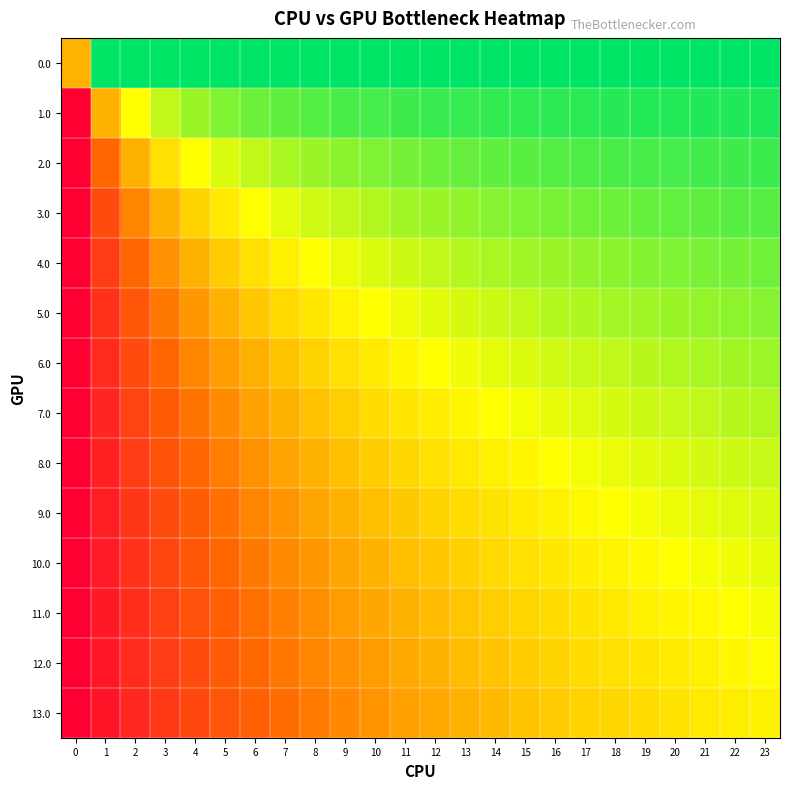

Reading right to left, extract all data points from this chart.

row_0: 1.0	1.0	1.0	1.0	1.0	1.0	1.0	1.0	1.0	1.0	1.0	1.0	1.0	1.0	1.0	1.0	1.0	1.0	1.0	1.0	1.0	1.0	1.0	0.5
row_1: 1.0	1.0	1.0	1.0	0.9	0.9	0.9	0.9	0.9	0.9	0.9	0.9	0.9	0.9	0.9	0.9	0.9	0.9	0.8	0.8	0.7	0.7	0.5	0.0
row_2: 0.9	0.9	0.9	0.9	0.9	0.9	0.9	0.9	0.9	0.9	0.9	0.9	0.8	0.8	0.8	0.8	0.8	0.7	0.7	0.7	0.6	0.5	0.3	0.0
row_3: 0.9	0.9	0.9	0.9	0.9	0.9	0.8	0.8	0.8	0.8	0.8	0.8	0.8	0.8	0.7	0.7	0.7	0.7	0.6	0.6	0.5	0.4	0.2	0.0
row_4: 0.9	0.8	0.8	0.8	0.8	0.8	0.8	0.8	0.8	0.8	0.8	0.7	0.7	0.7	0.7	0.7	0.6	0.6	0.6	0.5	0.4	0.3	0.2	0.0
row_5: 0.8	0.8	0.8	0.8	0.8	0.8	0.8	0.8	0.7	0.7	0.7	0.7	0.7	0.7	0.6	0.6	0.6	0.5	0.5	0.4	0.4	0.3	0.2	0.0
row_6: 0.8	0.8	0.8	0.8	0.8	0.7	0.7	0.7	0.7	0.7	0.7	0.7	0.6	0.6	0.6	0.6	0.5	0.5	0.5	0.4	0.3	0.2	0.1	0.0
row_7: 0.8	0.8	0.7	0.7	0.7	0.7	0.7	0.7	0.7	0.7	0.6	0.6	0.6	0.6	0.6	0.5	0.5	0.5	0.4	0.4	0.3	0.2	0.1	0.0
row_8: 0.7	0.7	0.7	0.7	0.7	0.7	0.7	0.7	0.7	0.6	0.6	0.6	0.6	0.6	0.5	0.5	0.5	0.4	0.4	0.3	0.3	0.2	0.1	0.0
row_9: 0.7	0.7	0.7	0.7	0.7	0.7	0.7	0.6	0.6	0.6	0.6	0.6	0.5	0.5	0.5	0.5	0.4	0.4	0.4	0.3	0.2	0.2	0.1	0.0
row_10: 0.7	0.7	0.7	0.7	0.7	0.6	0.6	0.6	0.6	0.6	0.6	0.5	0.5	0.5	0.5	0.4	0.4	0.4	0.3	0.3	0.2	0.2	0.1	0.0
row_11: 0.7	0.7	0.7	0.6	0.6	0.6	0.6	0.6	0.6	0.6	0.5	0.5	0.5	0.5	0.4	0.4	0.4	0.4	0.3	0.3	0.2	0.2	0.1	0.0
row_12: 0.7	0.6	0.6	0.6	0.6	0.6	0.6	0.6	0.6	0.5	0.5	0.5	0.5	0.5	0.4	0.4	0.4	0.3	0.3	0.2	0.2	0.1	0.1	0.0
row_13: 0.6	0.6	0.6	0.6	0.6	0.6	0.6	0.6	0.5	0.5	0.5	0.5	0.5	0.4	0.4	0.4	0.3	0.3	0.3	0.2	0.2	0.1	0.1	0.0